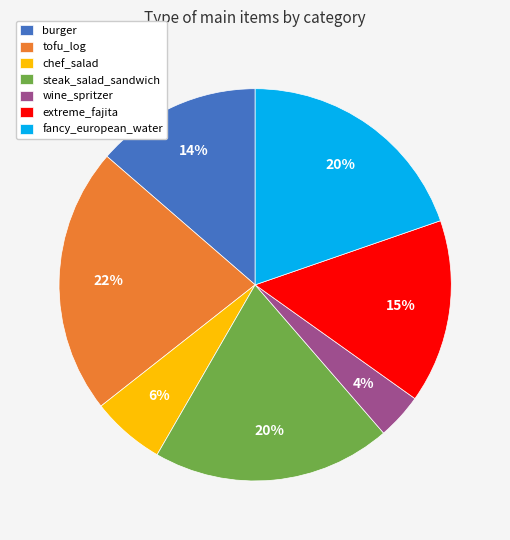

Approximately how many times larger is the value at steak_salad_sandwich compared to fancy_european_water?

1.0